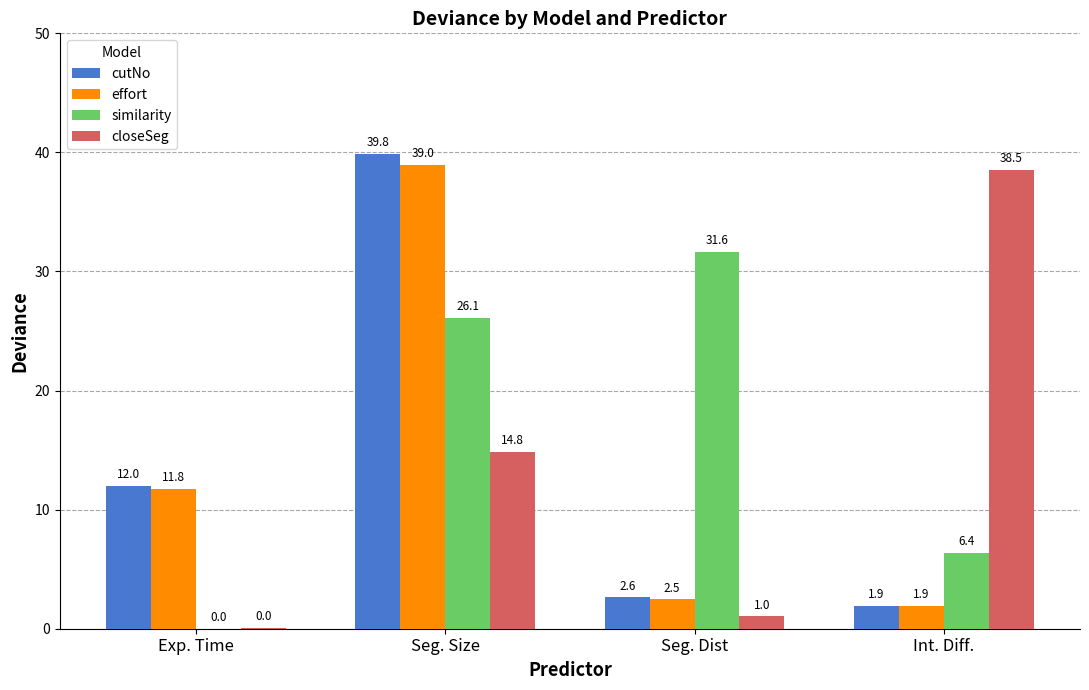

What value does the closeSeg series have at Int. Diff.?

38.5